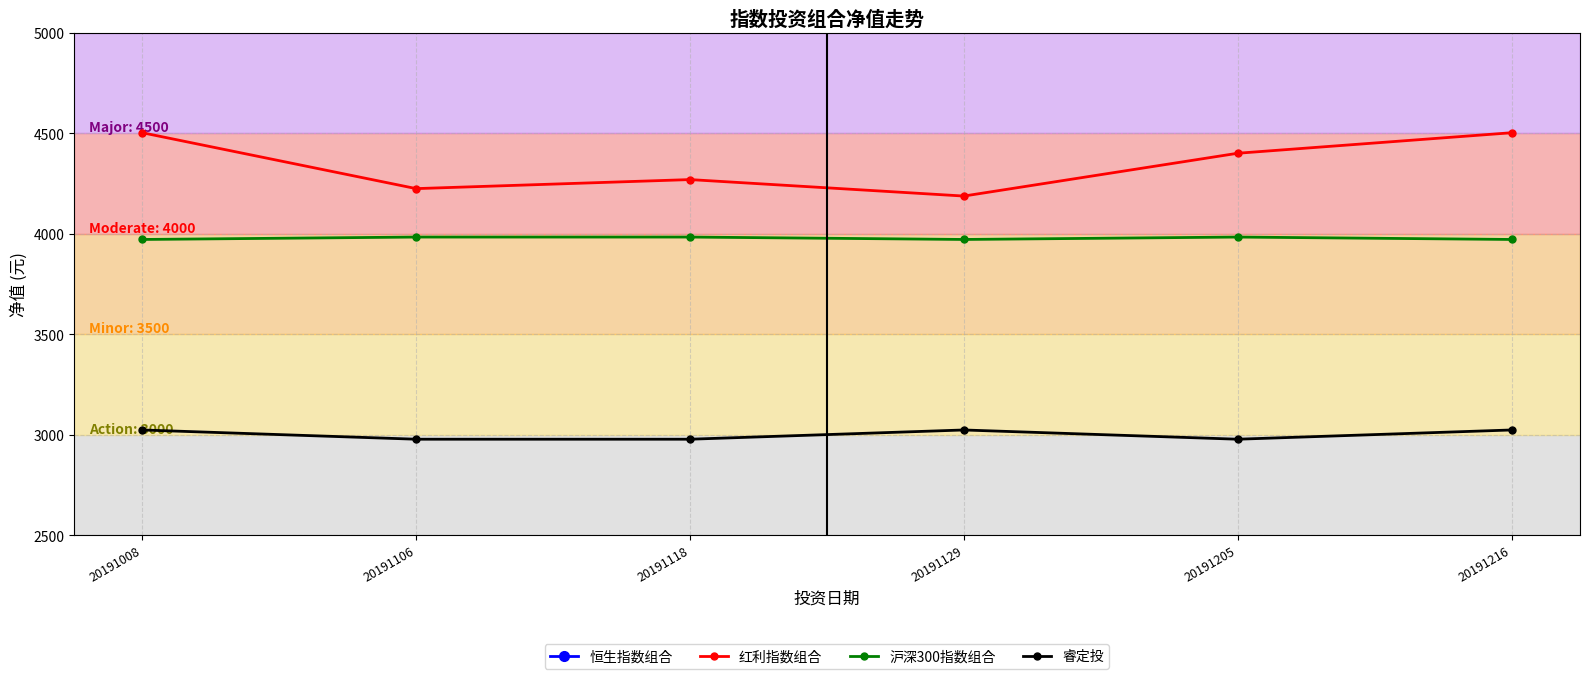

Reading left to right, extract all data points from this chart.

红利指数组合: 20191008=4503.1	20191106=4225.0	20191118=4270.0	20191129=4188.0	20191205=4401.0	20191216=4503.1
沪深300指数组合: 20191008=3972.0	20191106=3984.0	20191118=3984.0	20191129=3972.0	20191205=3984.0	20191216=3972.0
睿定投: 20191008=3024.0	20191106=2978.0	20191118=2978.0	20191129=3024.0	20191205=2978.0	20191216=3024.0